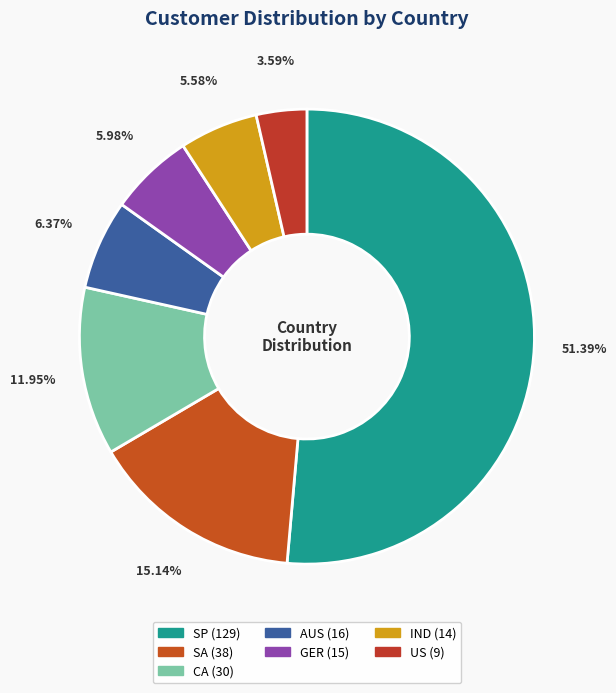

To the nearest percent, what portion does US represent?

4%